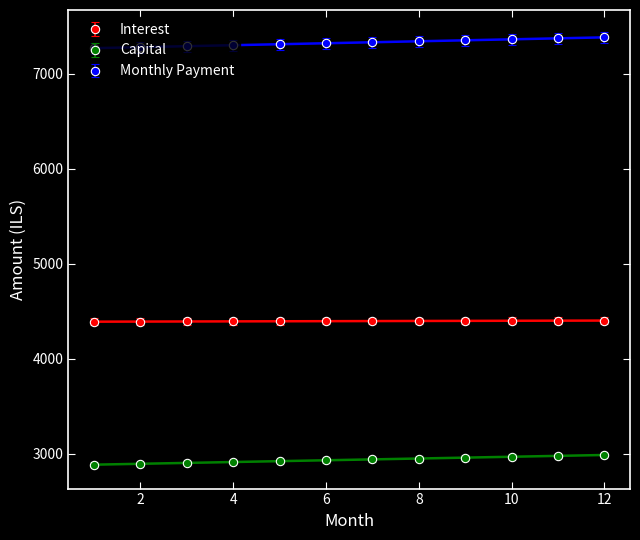

True or false: interest has a value of 4390.1 at 2.

True